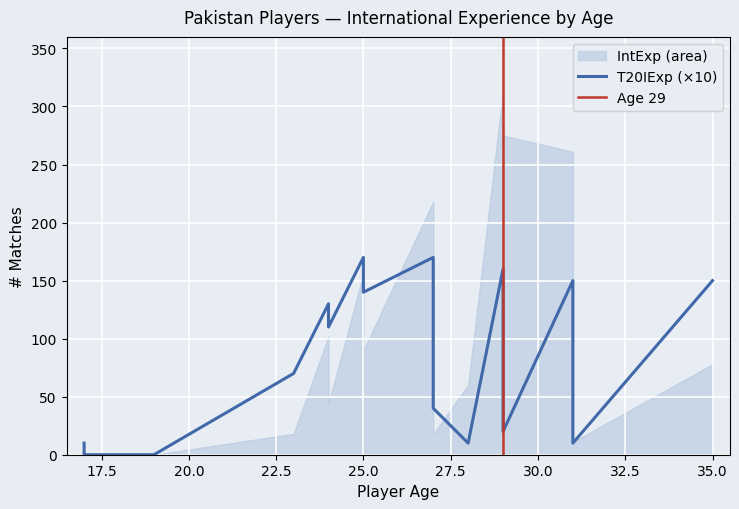

Where is the first local maximum?

24